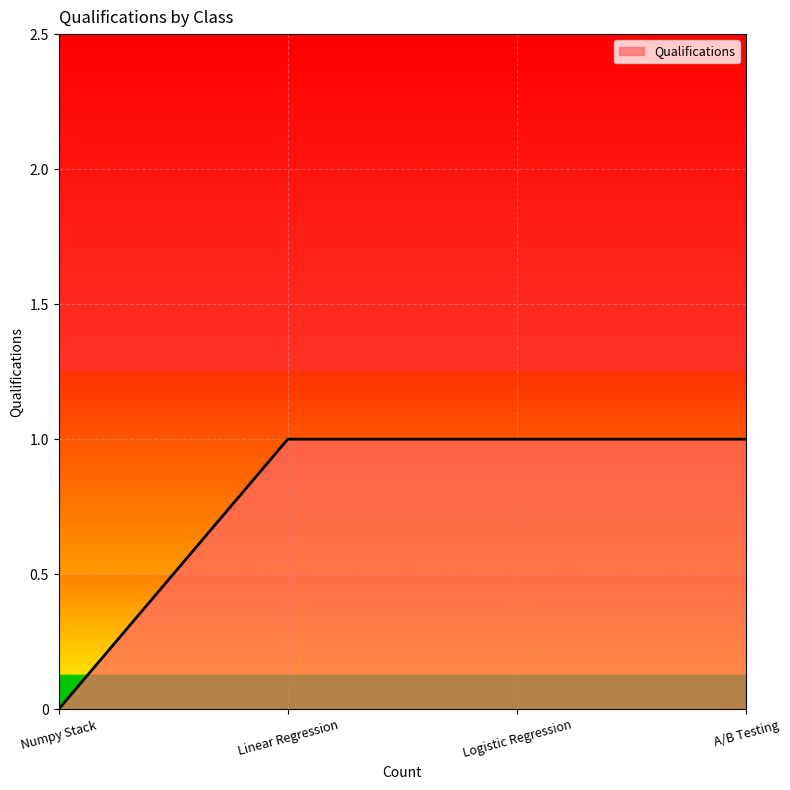

Reading left to right, list all the values displayed in this chart.

0	1	1	1